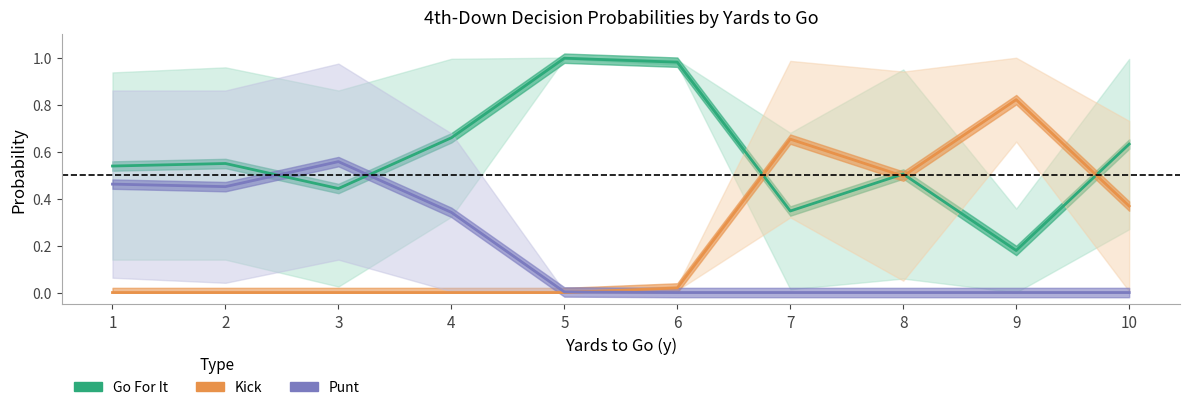

Does the chart display data point markers on the line(s)?

No